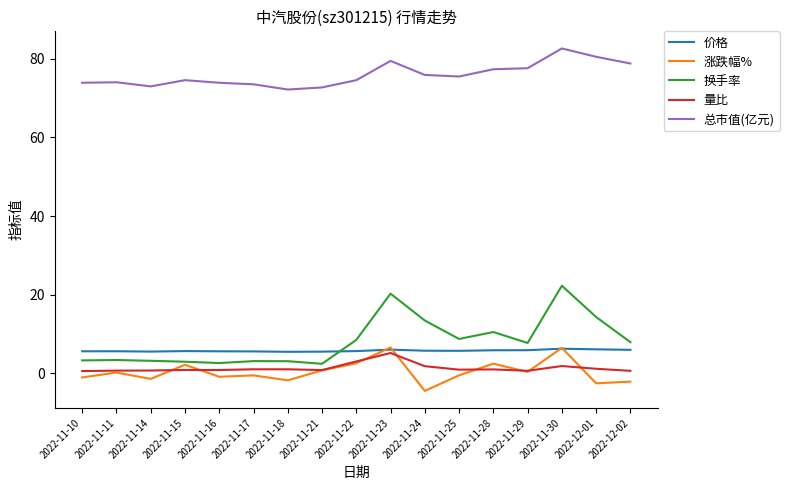

What is the highest value of the 换手率 series?

22.3